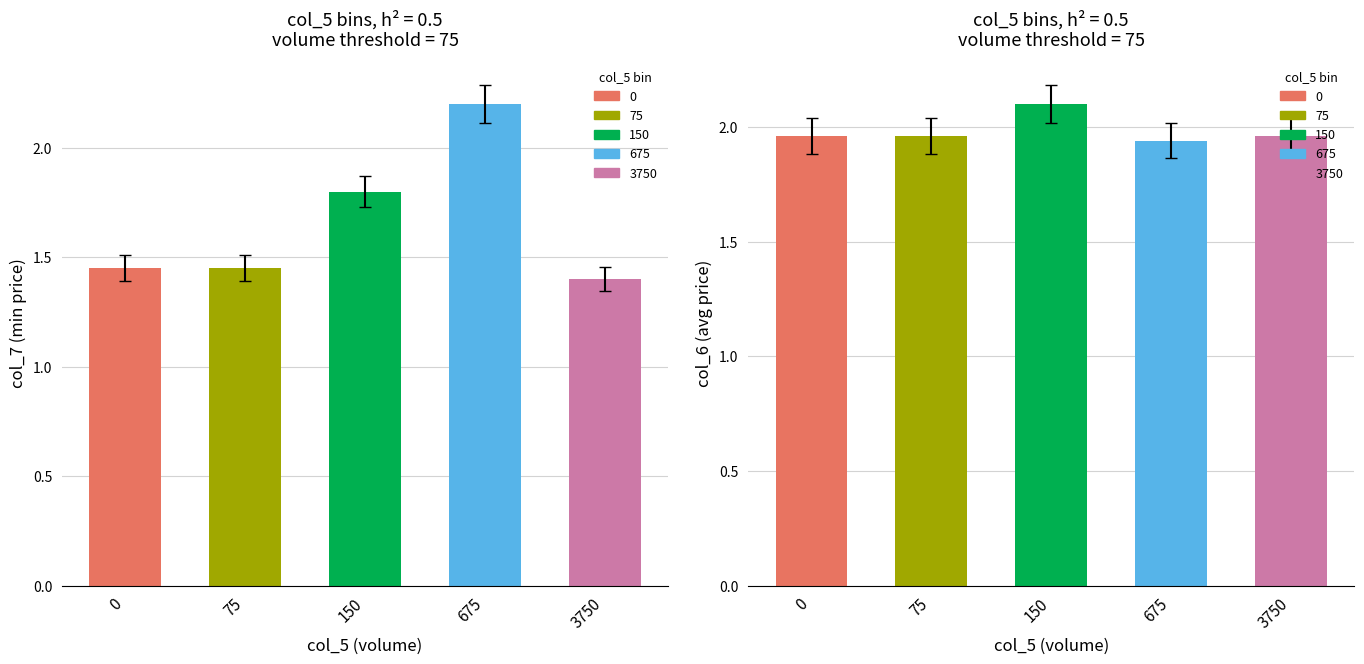

How many bars are there in total?

10